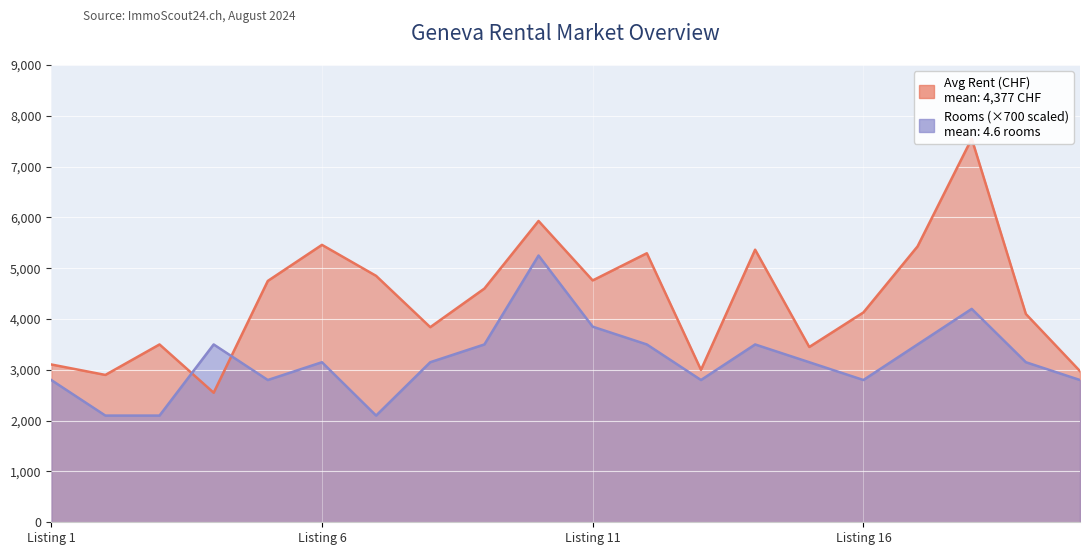

What is the difference between the highest and lowest values at Listing 1?

306